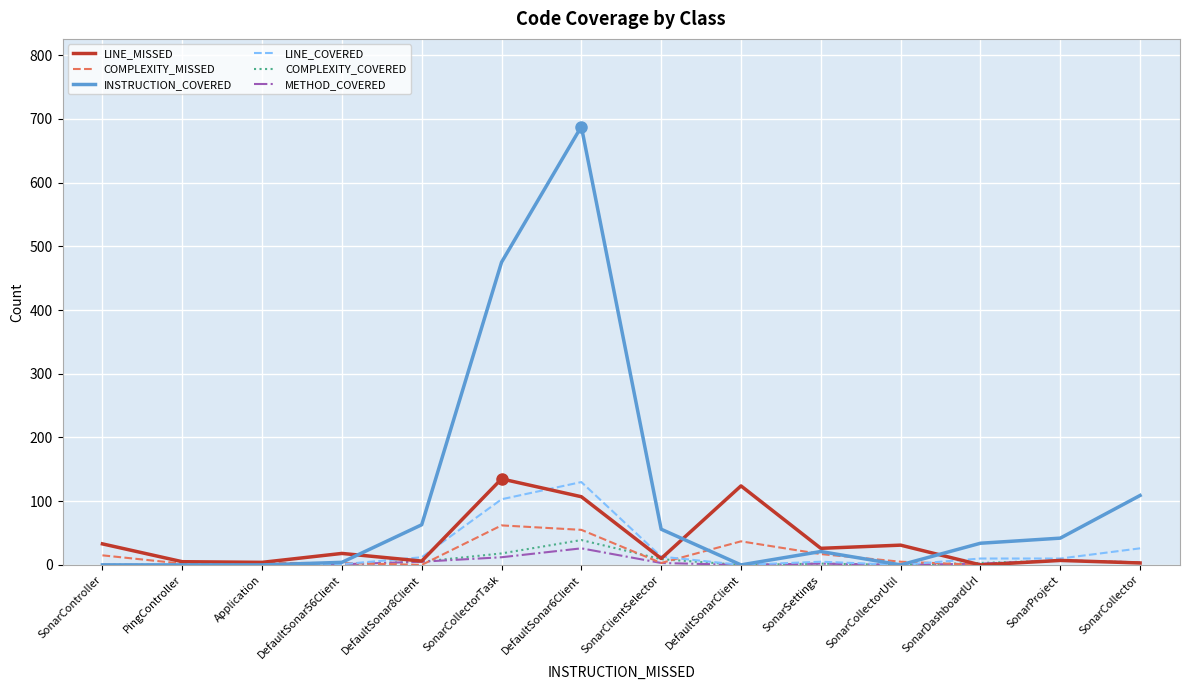

What is the difference between the highest and lowest values at SonarController?

33